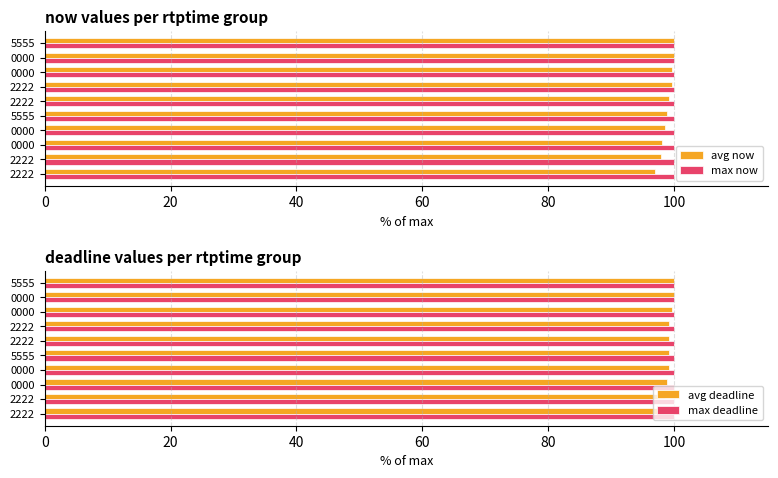

What is the maximum value shown in the chart?

100.0